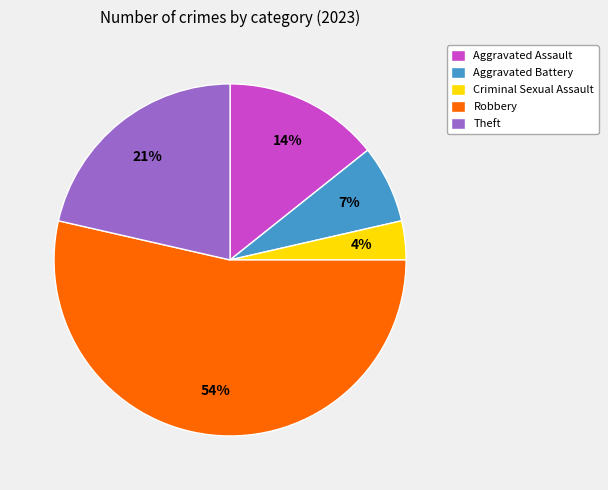

Does Theft account for over 50% of the chart?

No